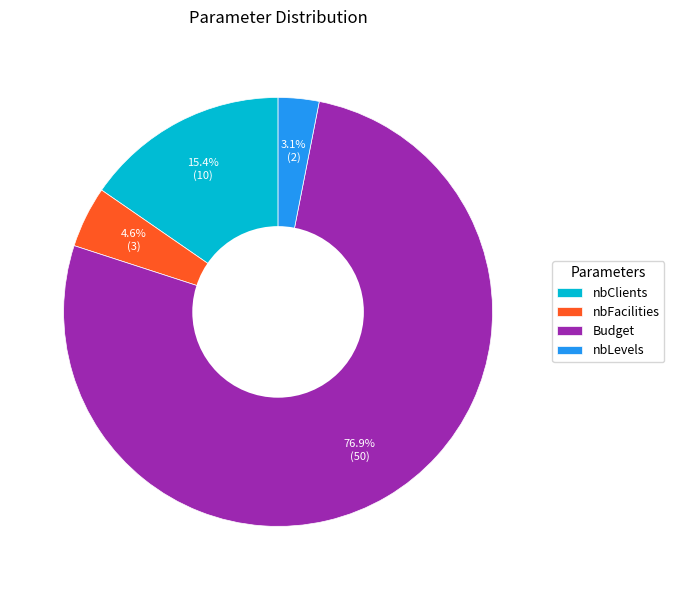

To the nearest percent, what is the difference between the largest and smallest slice percentages?

74%